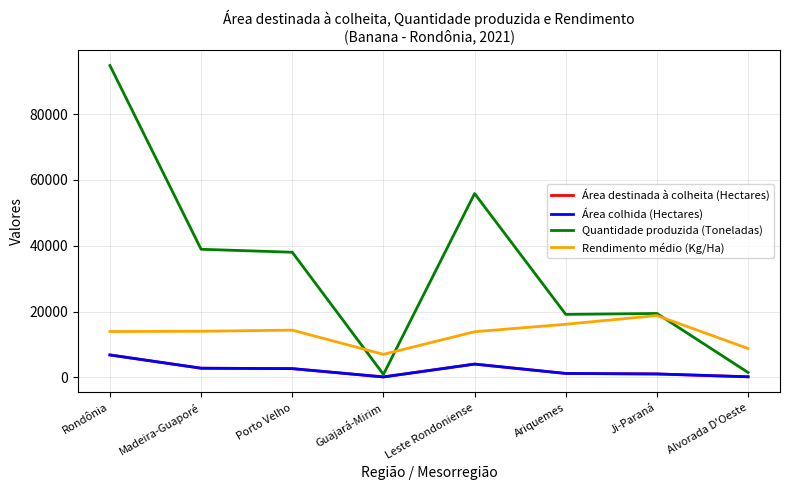

Rank the categories by Rendimento médio (Kg/Ha) value from lowest to highest.

Guajará-Mirim, Alvorada D'Oeste, Leste Rondoniense, Rondônia, Madeira-Guaporé, Porto Velho, Ariquemes, Ji-Paraná